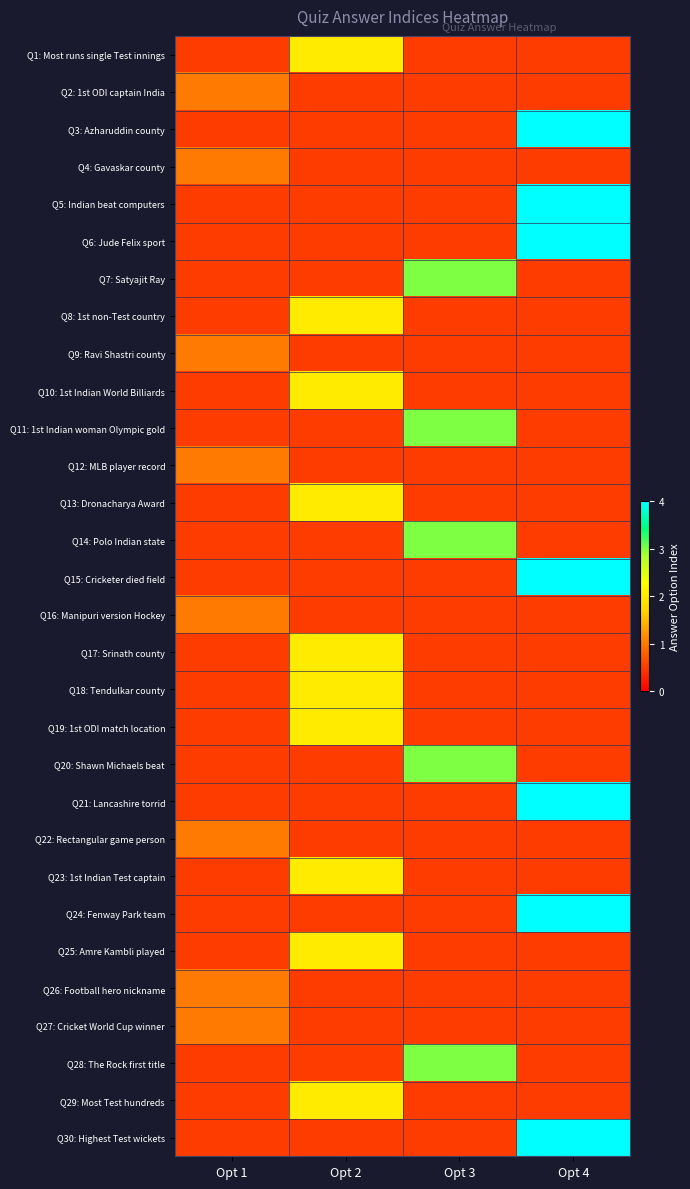

At which category does the chart reach its minimum across all series?

Opt 1